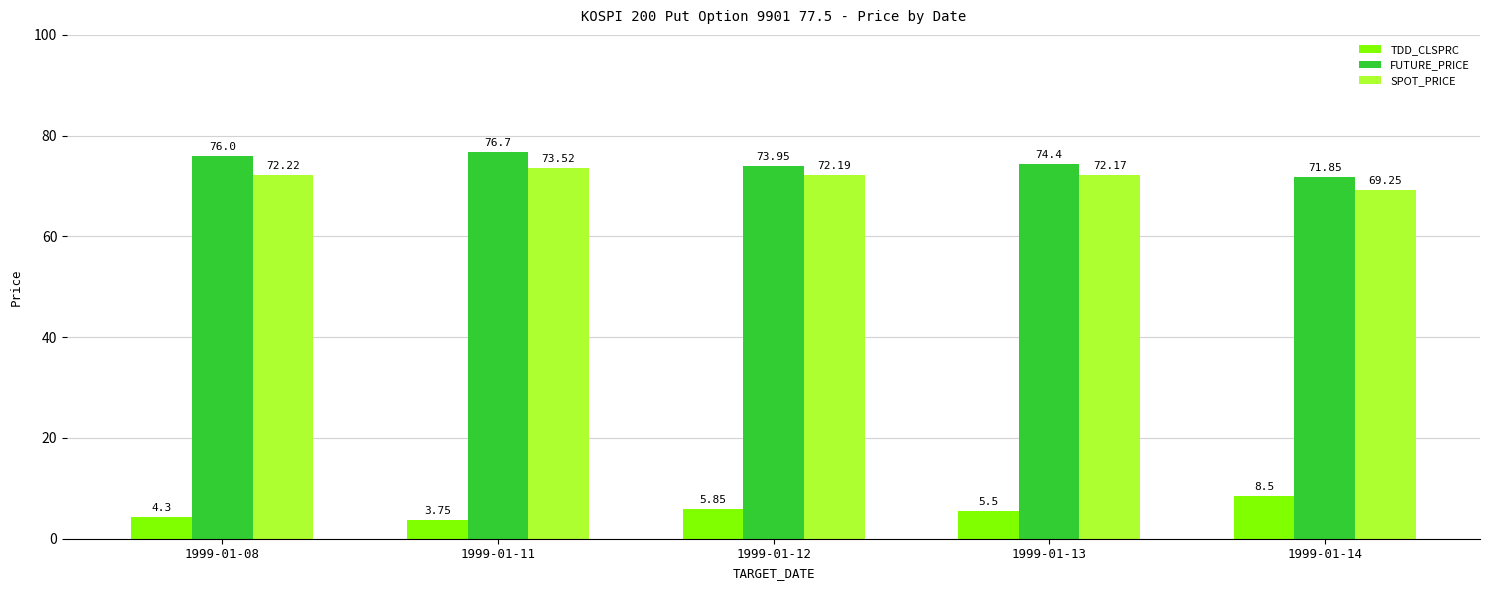

At which category is the sum across all series the highest?

1999-01-11